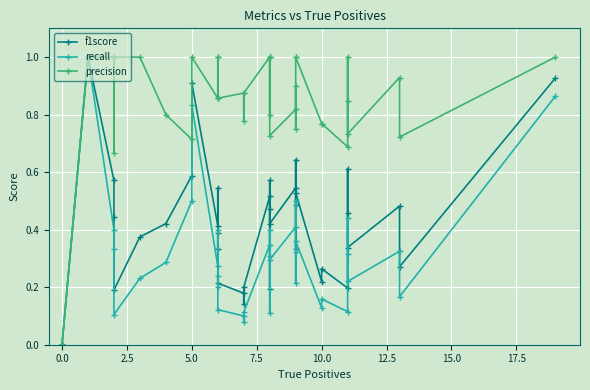

Is this an area chart (filled region under the line)?

No